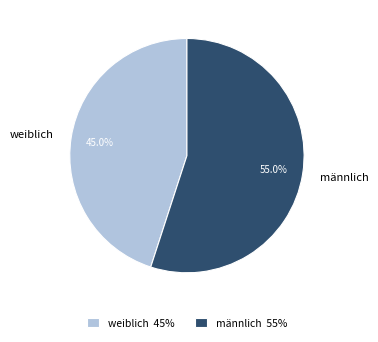

How many segments does this pie chart have?

2